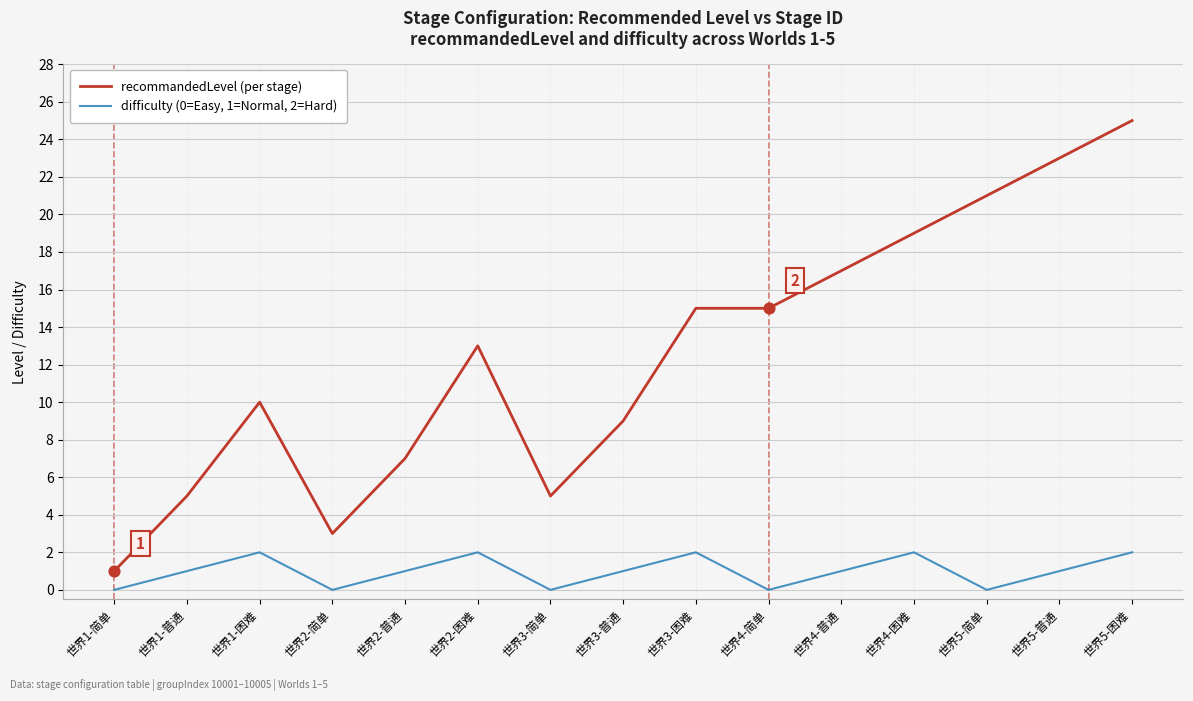

Which series has the widest spread of values?

recommandedLevel (per stage)